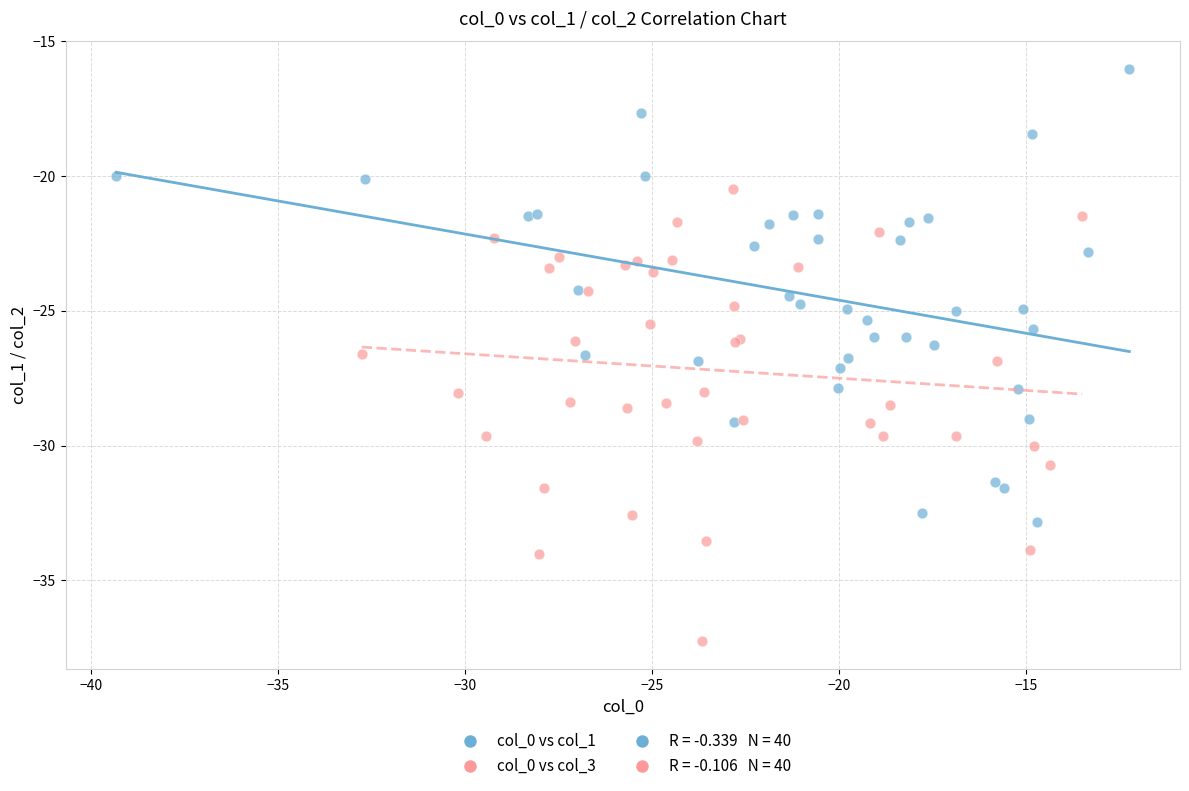

Which series contains the lowest Y value?

col_0 vs col_3